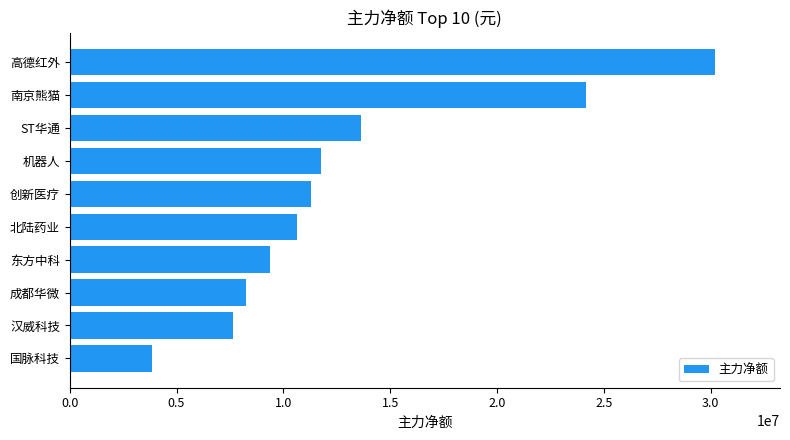

What is the difference between the second highest and minimum values?

20335460